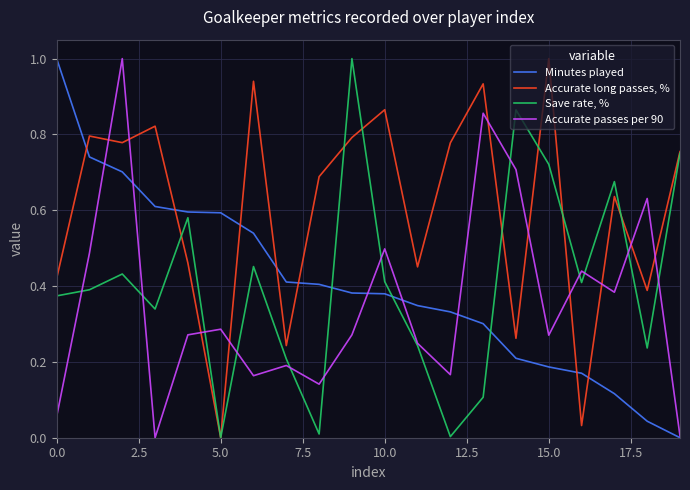

What is the difference between the maximum and minimum values in the Minutes played series?

1.0